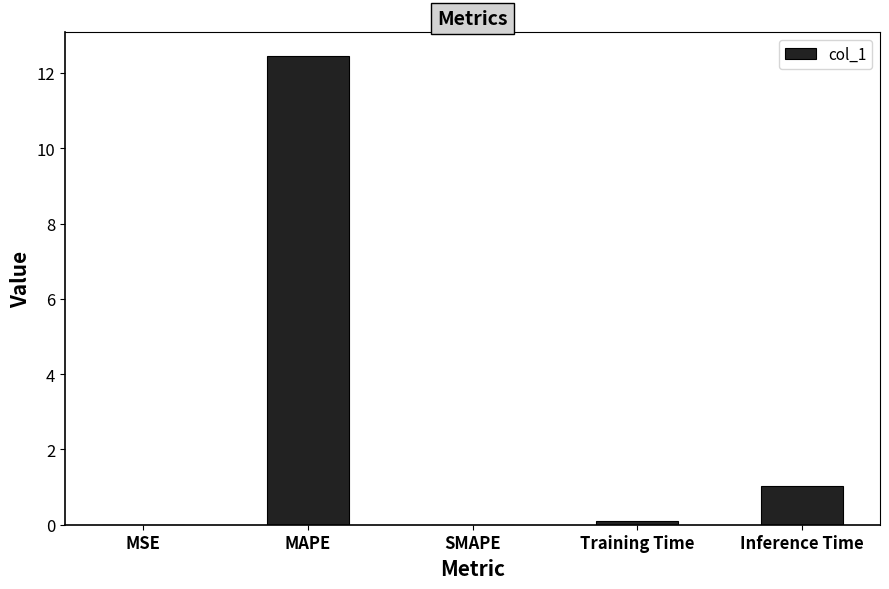

Are the bars horizontal?

No